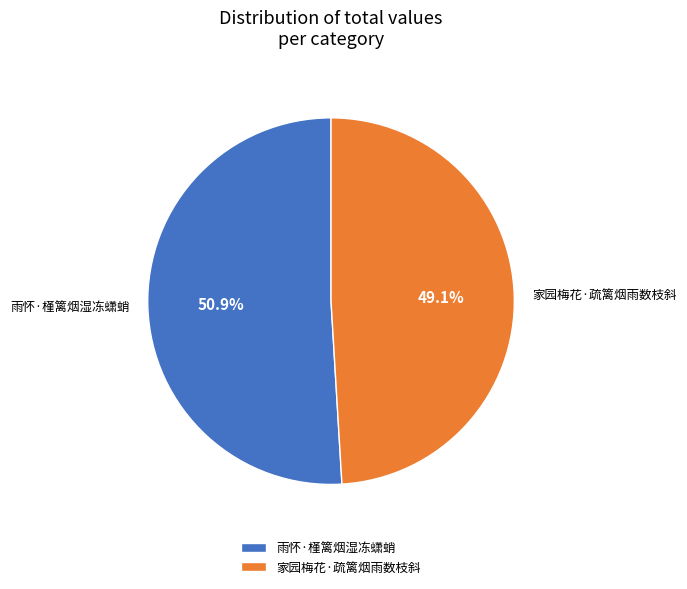

Count the number of slices in the pie.

2